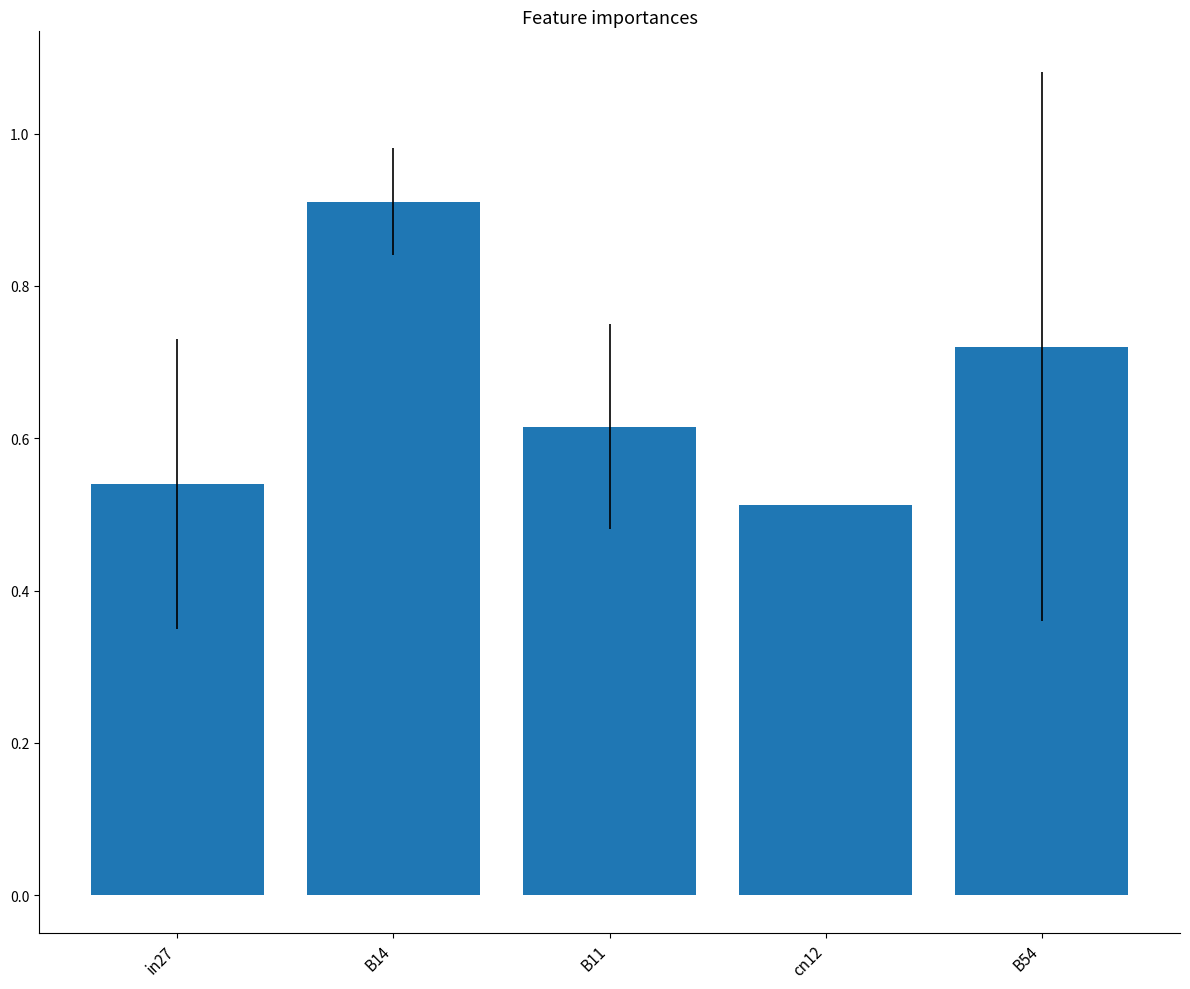

At which category does the chart reach its minimum across all series?

cn12